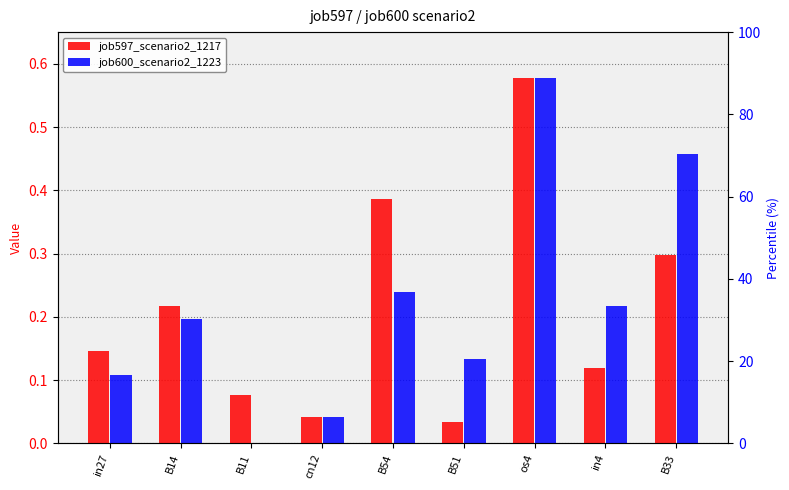

Rank the categories by job597_scenario2_1217 value from lowest to highest.

B51, cn12, B11, in4, in27, B14, B33, B54, os4